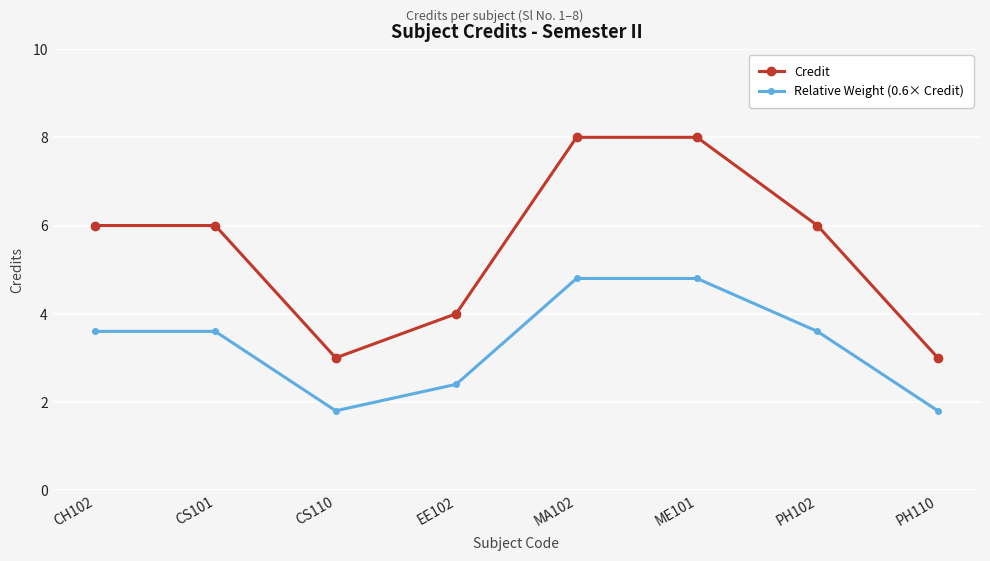

Is the value of Relative Weight (0.6× Credit) at EE102 greater than the value of Credit at PH102?

No